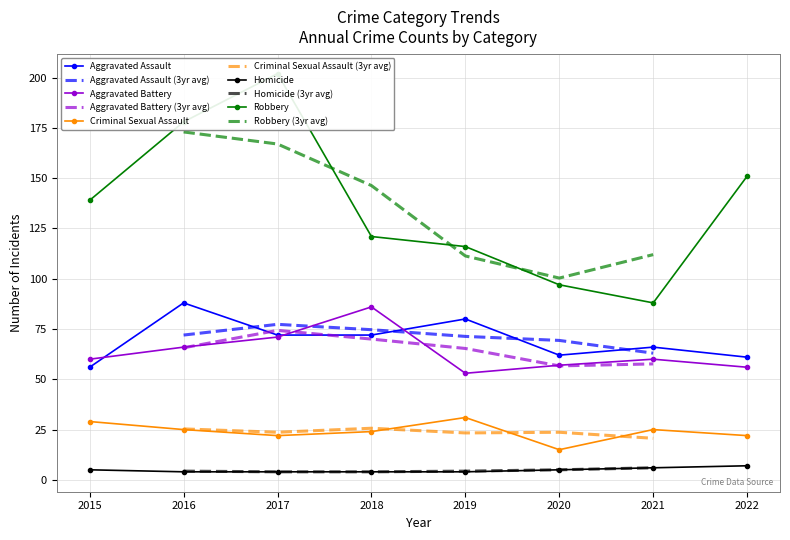

Is the value of Aggravated Battery at 2017 greater than the value of Robbery at 2017?

No